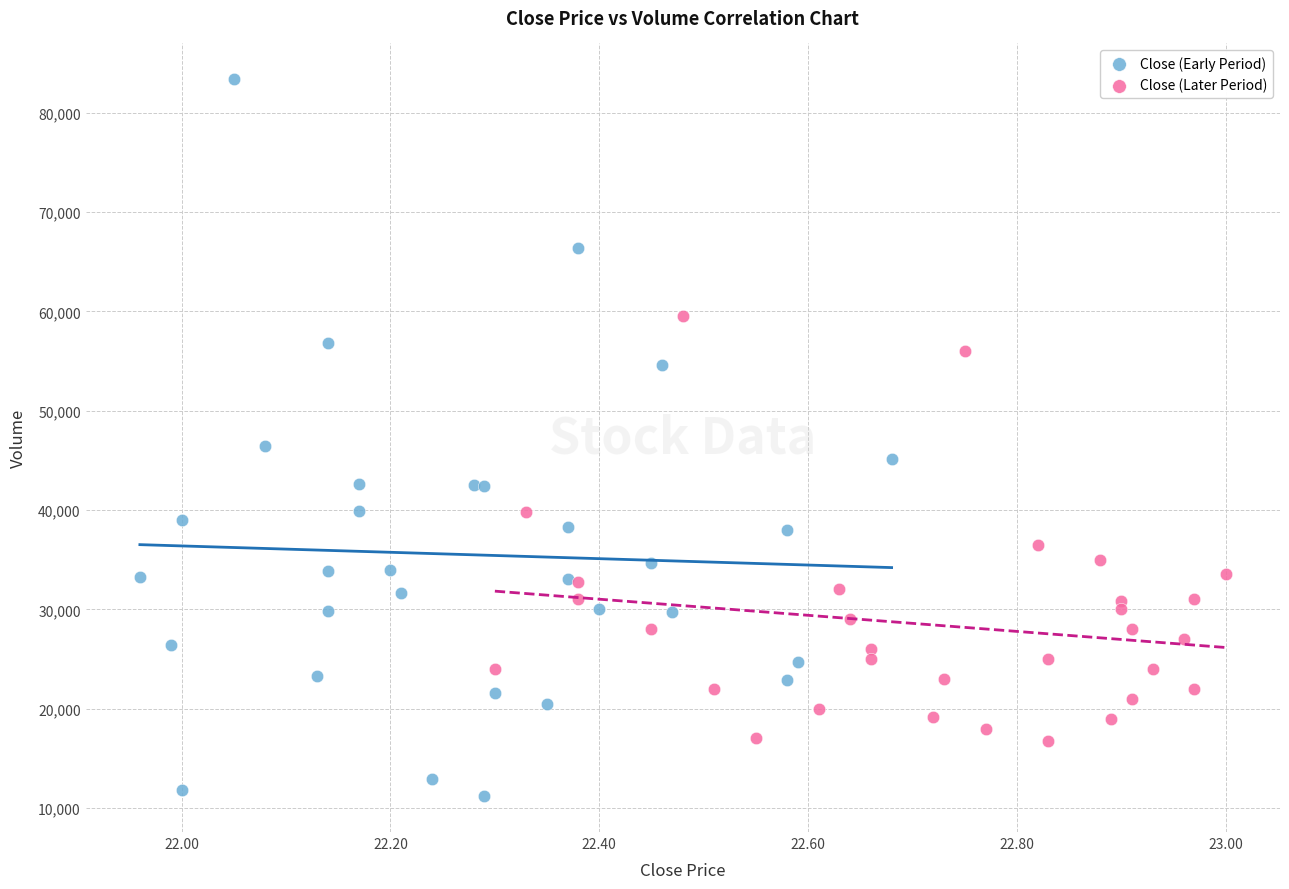

Which series has the largest Y range (max minus min)?

Close (Early Period)